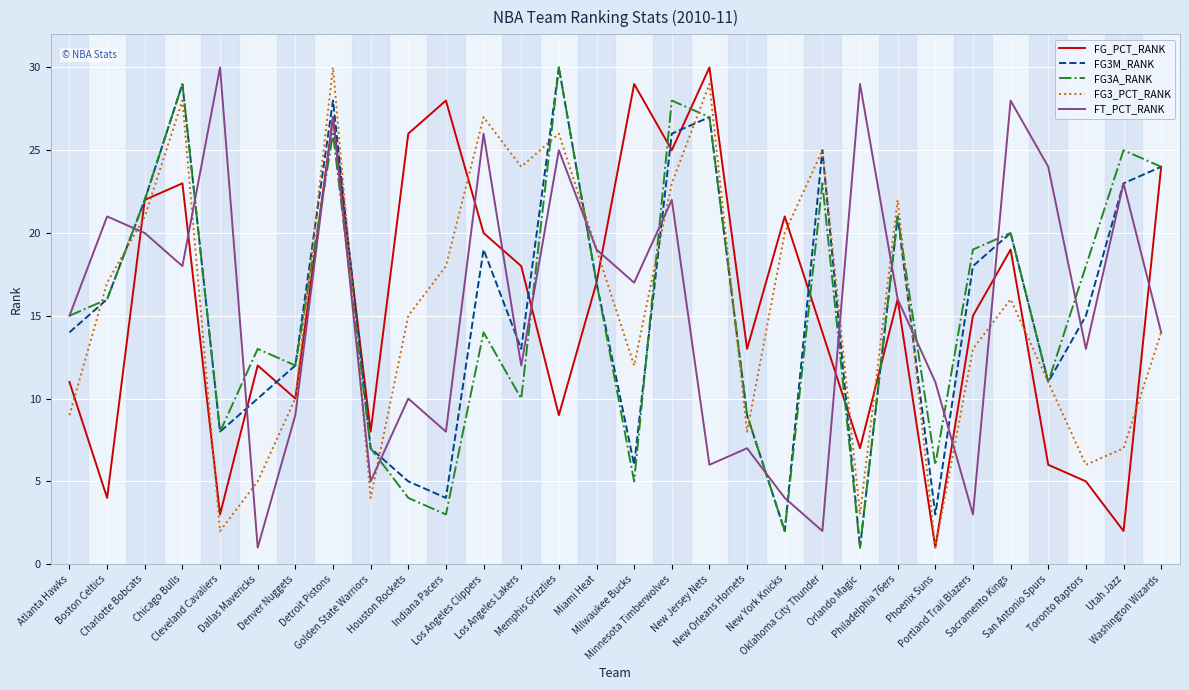

Is the value of FG_PCT_RANK at Boston Celtics greater than the value of FG3_PCT_RANK at New Orleans Hornets?

No